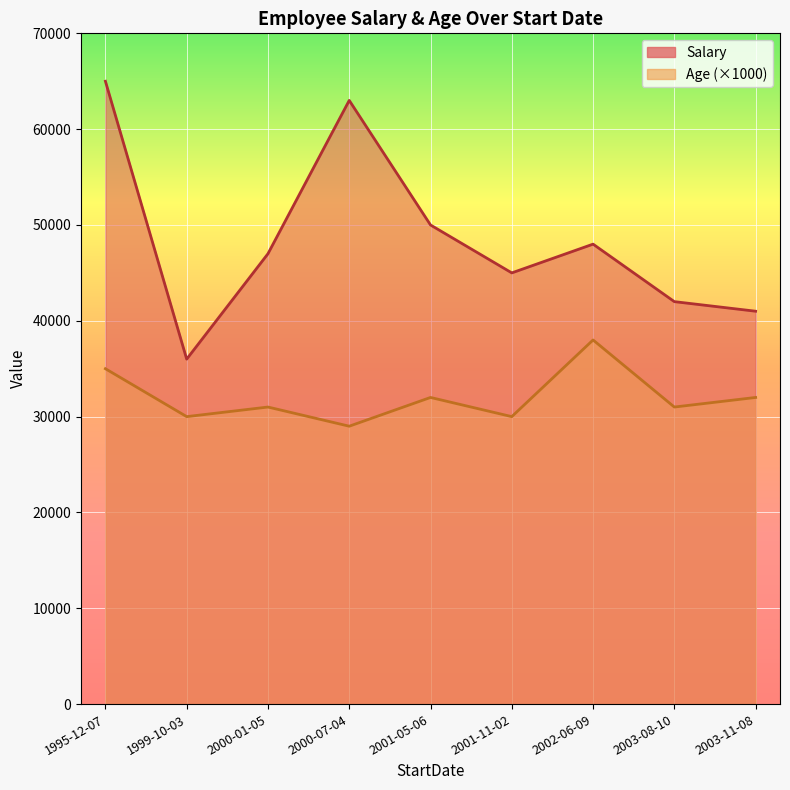

At which category does Age reach its first local peak?

1995-12-07